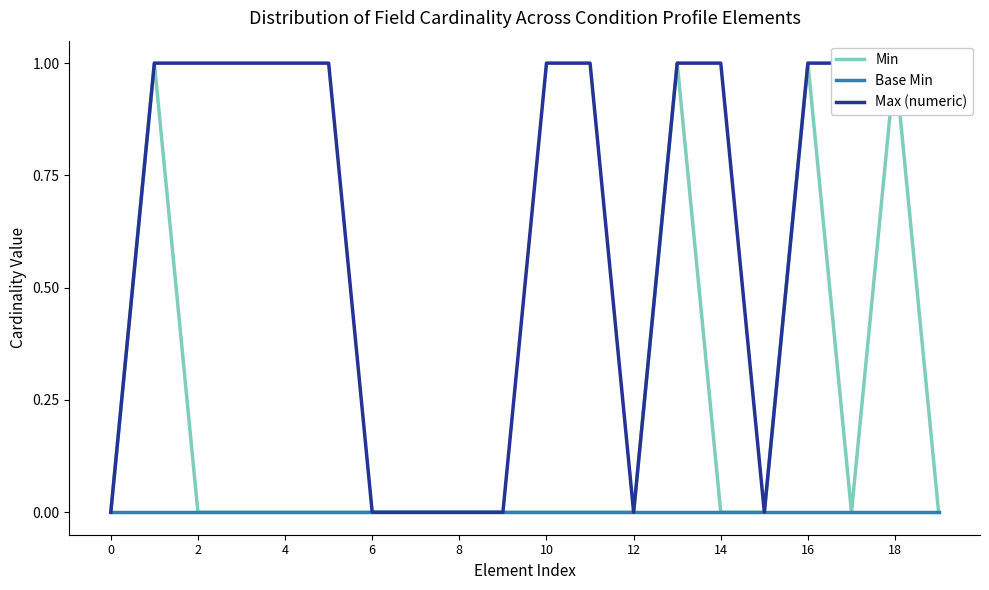

Which series has the largest total across all categories?

Max (numeric)